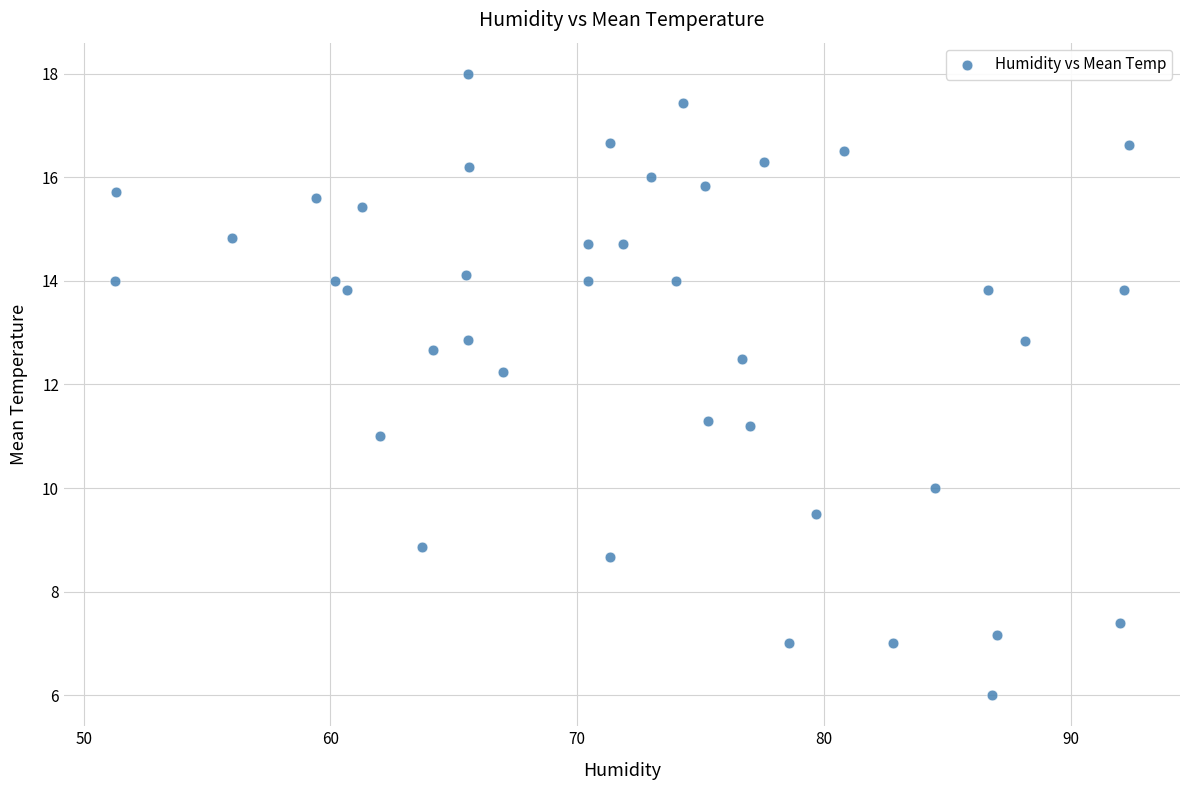

What is the range of X values (max minus min)?

41.1